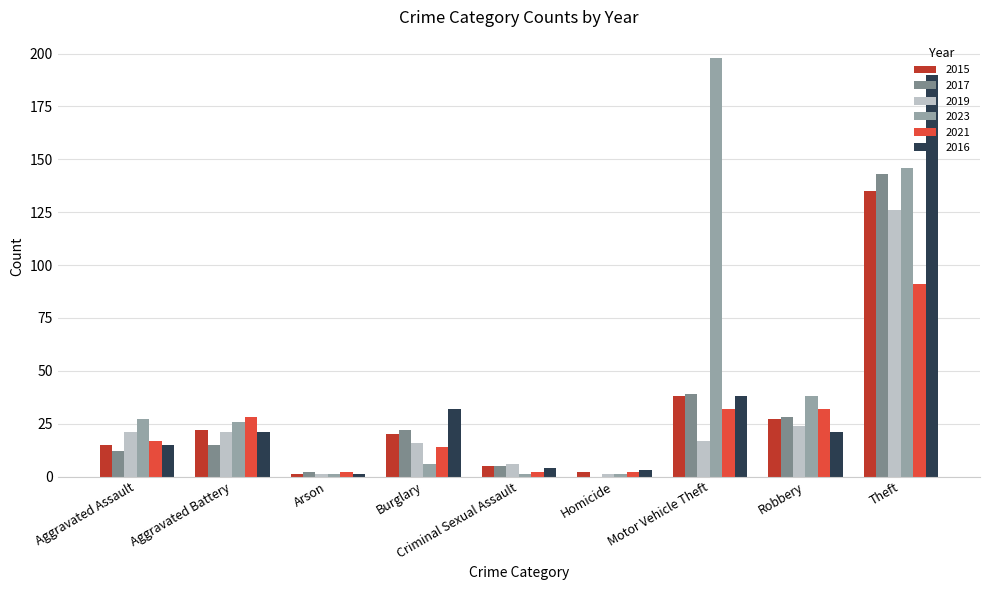

True or false: 2017 has a value of 12 at Aggravated Assault.

True